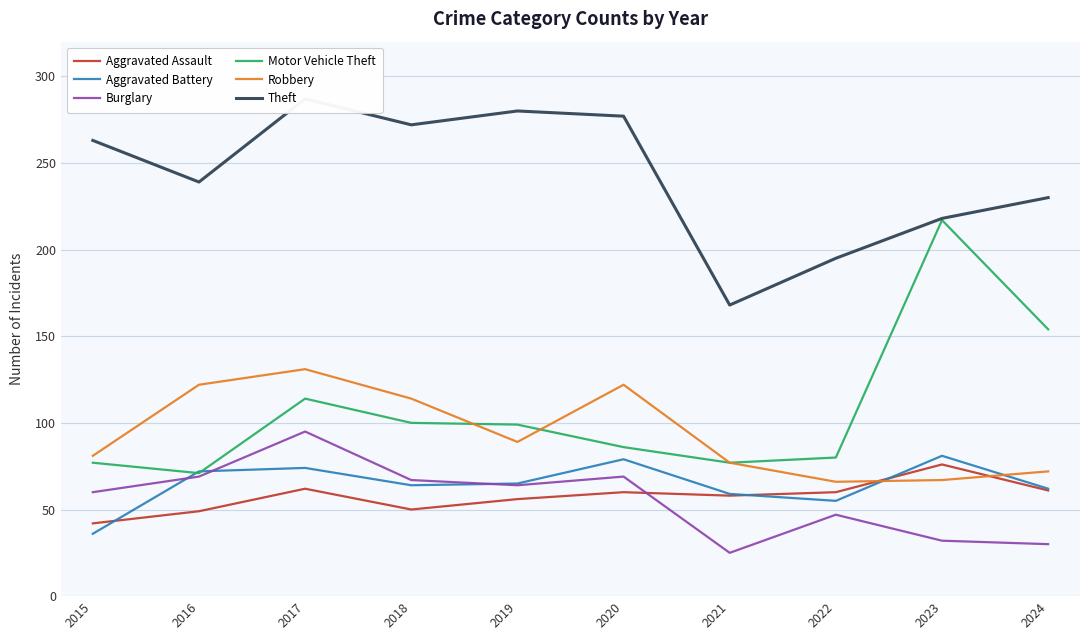

Reading right to left, what are all the values shown in this chart?

Aggravated Assault: 61	76	60	58	60	56	50	62	49	42
Aggravated Battery: 62	81	55	59	79	65	64	74	72	36
Burglary: 30	32	47	25	69	64	67	95	69	60
Motor Vehicle Theft: 154	217	80	77	86	99	100	114	71	77
Robbery: 72	67	66	77	122	89	114	131	122	81
Theft: 230	218	195	168	277	280	272	287	239	263